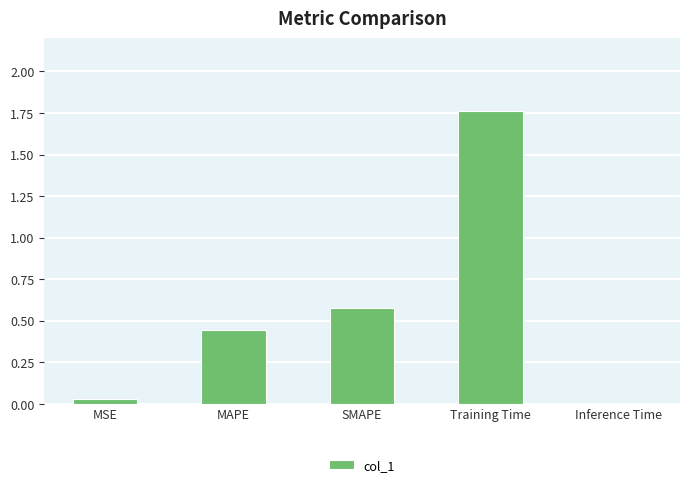

What is the label of the 2nd bar from the left?

MAPE